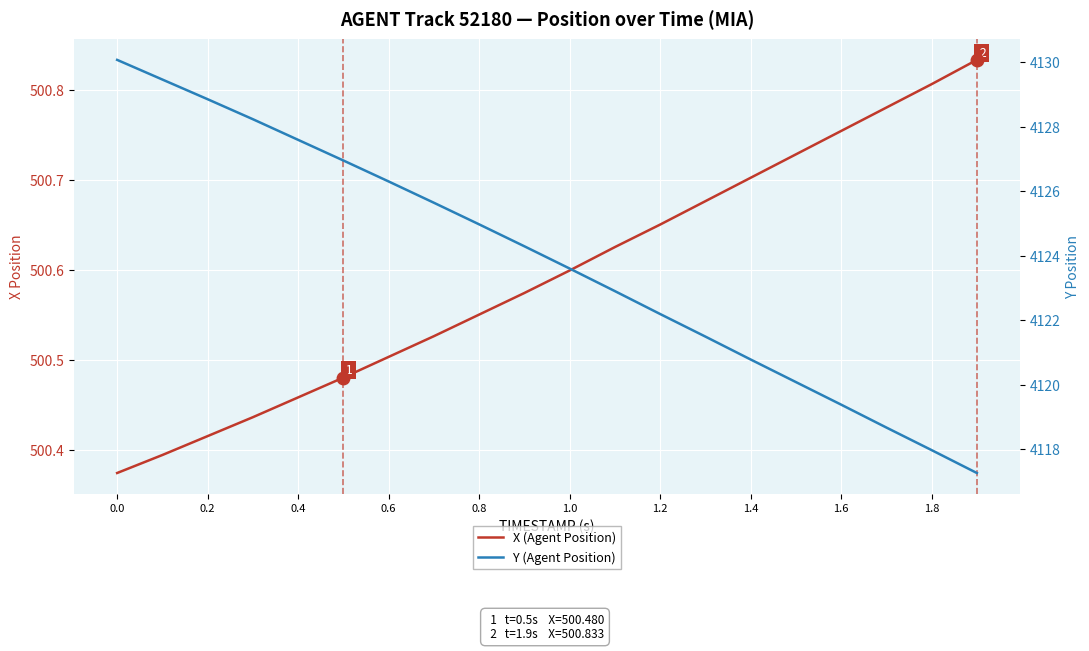

What is the minimum value for X (Agent Position)?

500.4